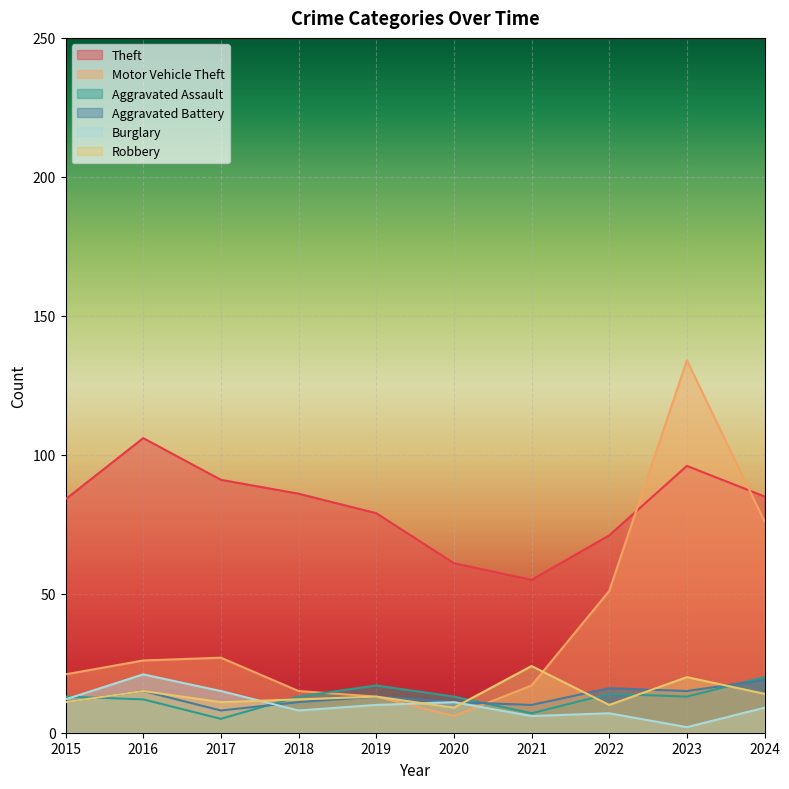

Reading right to left, what are all the values shown in this chart?

Theft: 2024=85	2023=96	2022=71	2021=55	2020=61	2019=79	2018=86	2017=91	2016=106	2015=84
Motor Vehicle Theft: 2024=76	2023=134	2022=51	2021=17	2020=6	2019=13	2018=15	2017=27	2016=26	2015=21
Aggravated Assault: 2024=20	2023=13	2022=14	2021=7	2020=13	2019=17	2018=13	2017=5	2016=12	2015=13
Aggravated Battery: 2024=19	2023=15	2022=16	2021=10	2020=11	2019=13	2018=11	2017=8	2016=15	2015=11
Burglary: 2024=9	2023=2	2022=7	2021=6	2020=11	2019=10	2018=8	2017=15	2016=21	2015=12
Robbery: 2024=14	2023=20	2022=10	2021=24	2020=9	2019=13	2018=12	2017=11	2016=15	2015=11